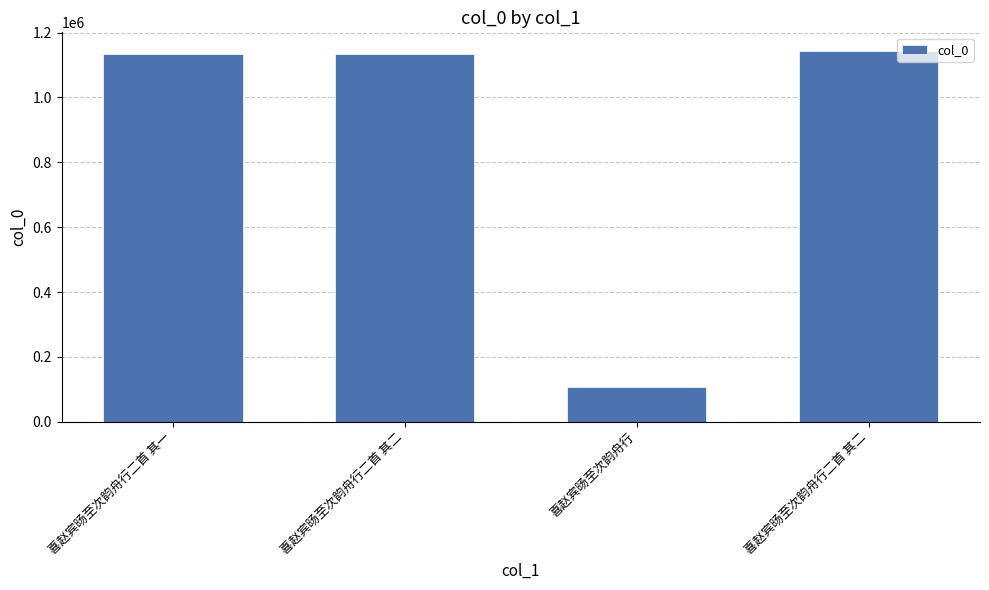

How many categories are shown in the chart?

4